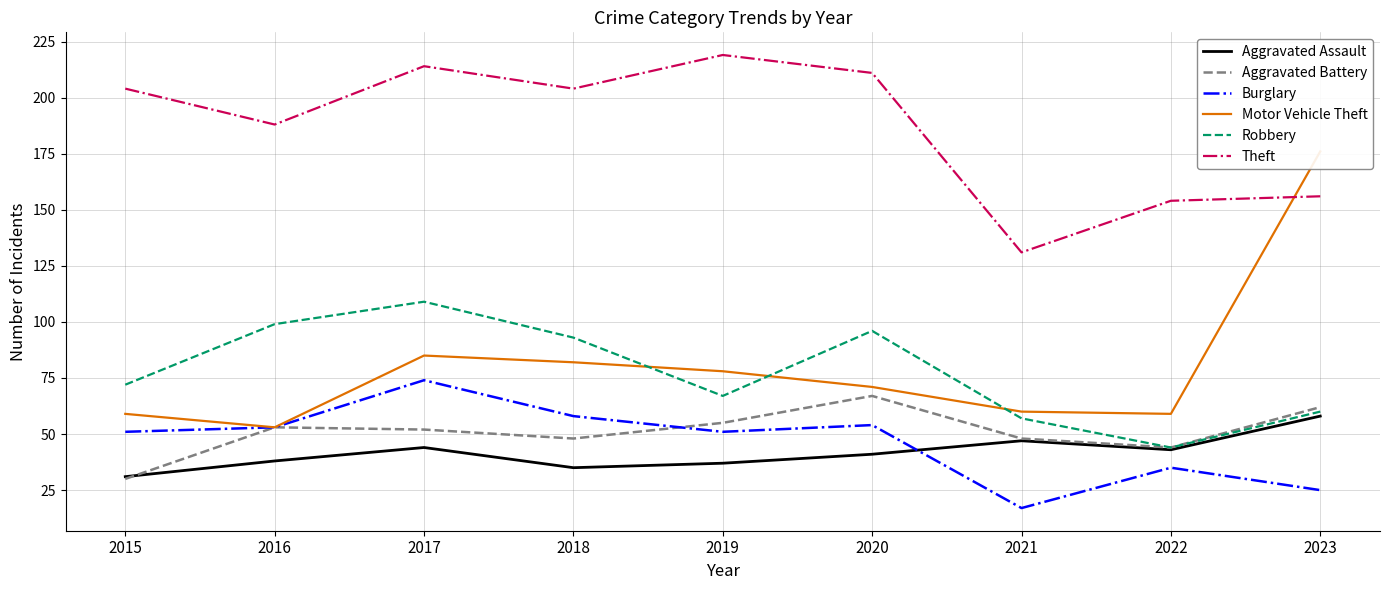

At which label is Motor Vehicle Theft closest to 114?

2017